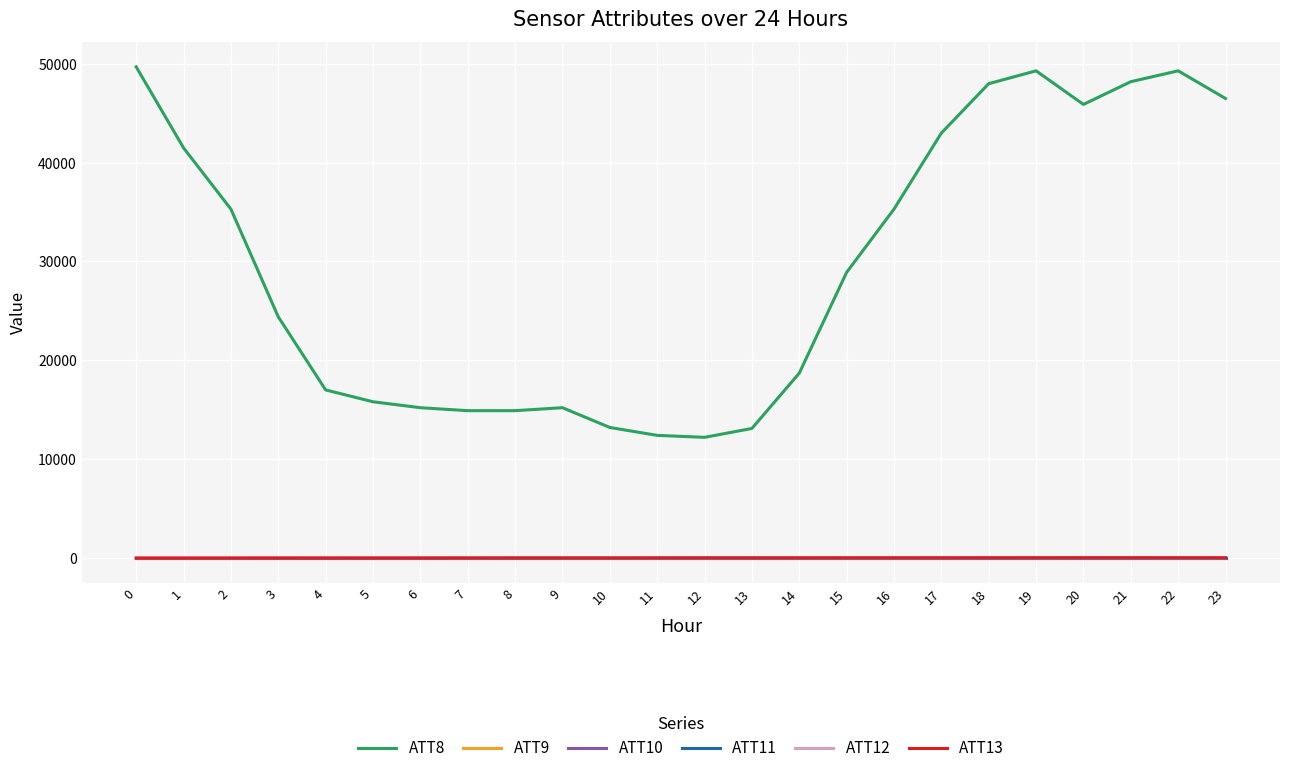

True or false: ATT12 and ATT9 cross at least once.

False